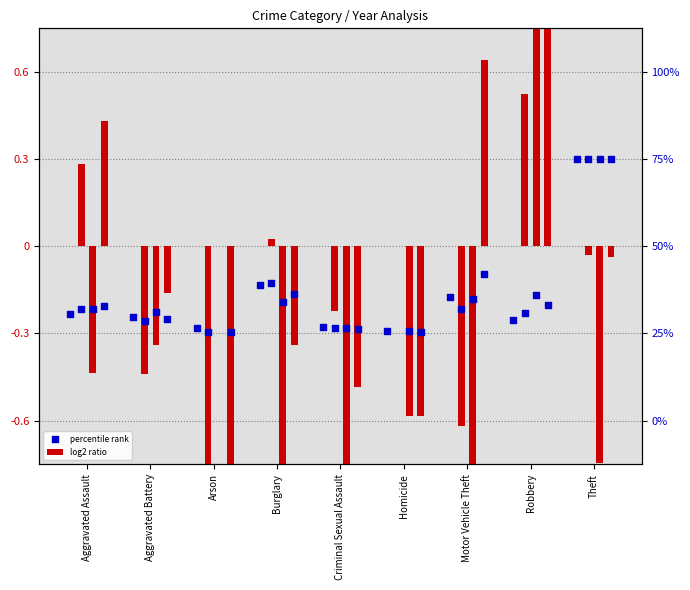

What is the total value across all series at Aggravated Battery?

-0.5